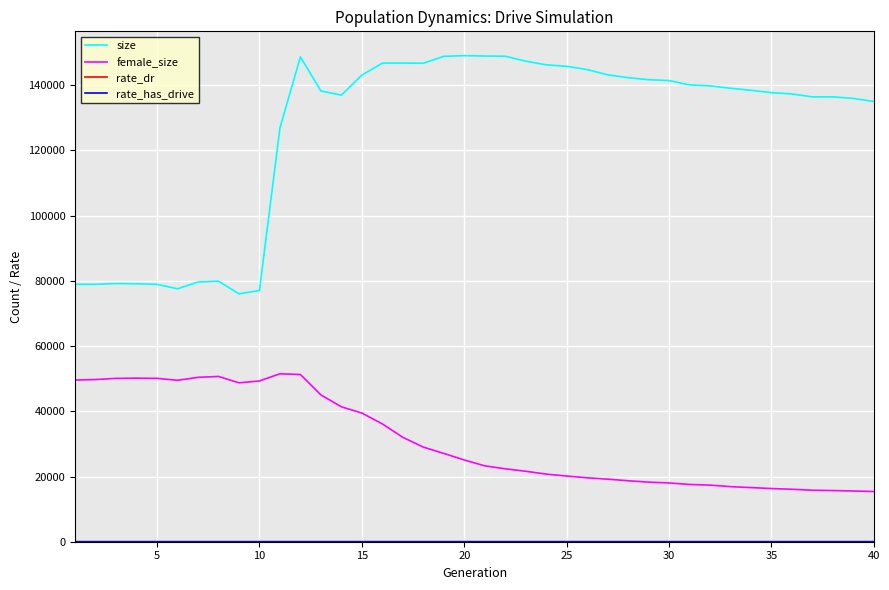

Which series has the largest range (max minus min)?

size